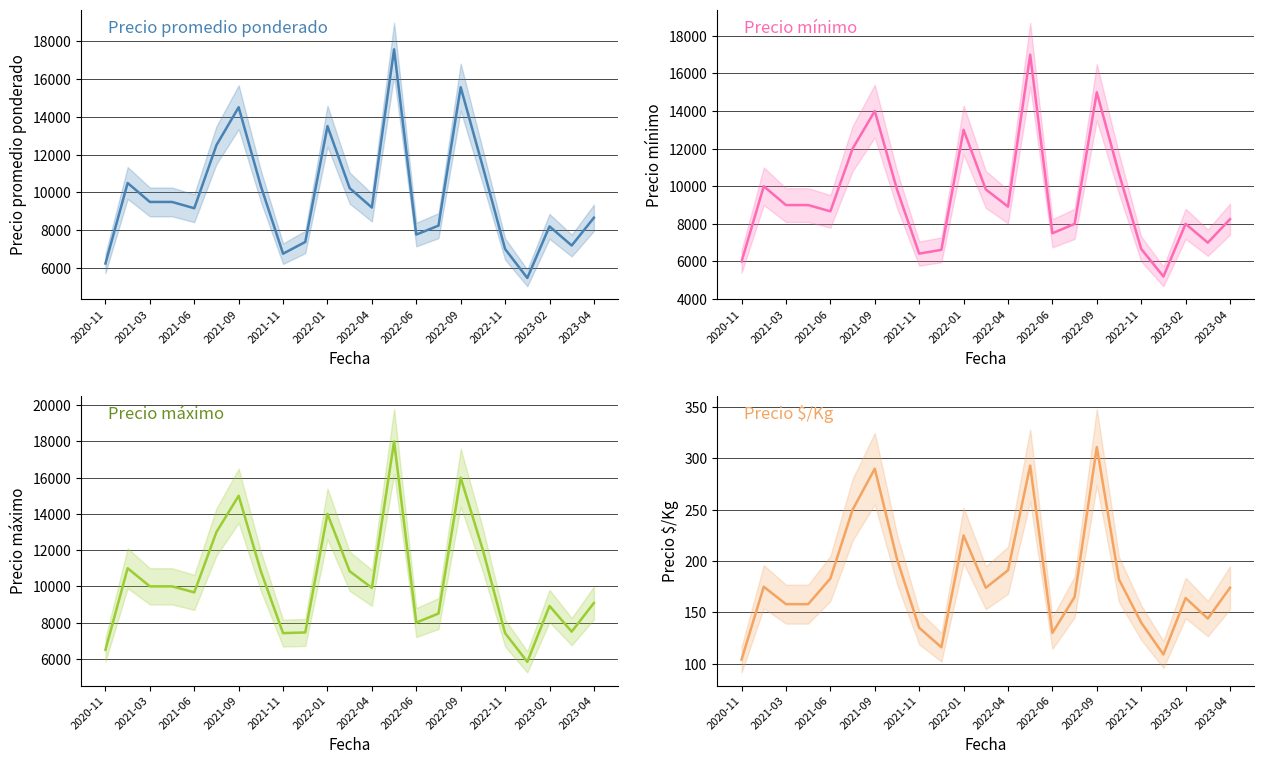

What is the difference between the maximum and minimum values in the Precio minimo series?

11800